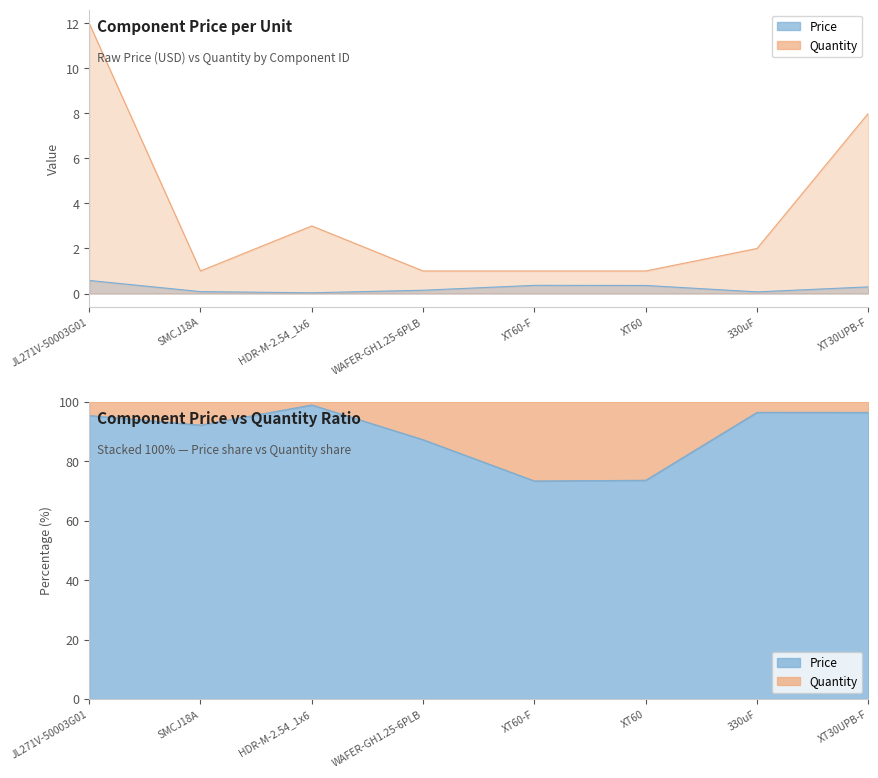

What is the value of the Price point at the 8th from the left?

0.3